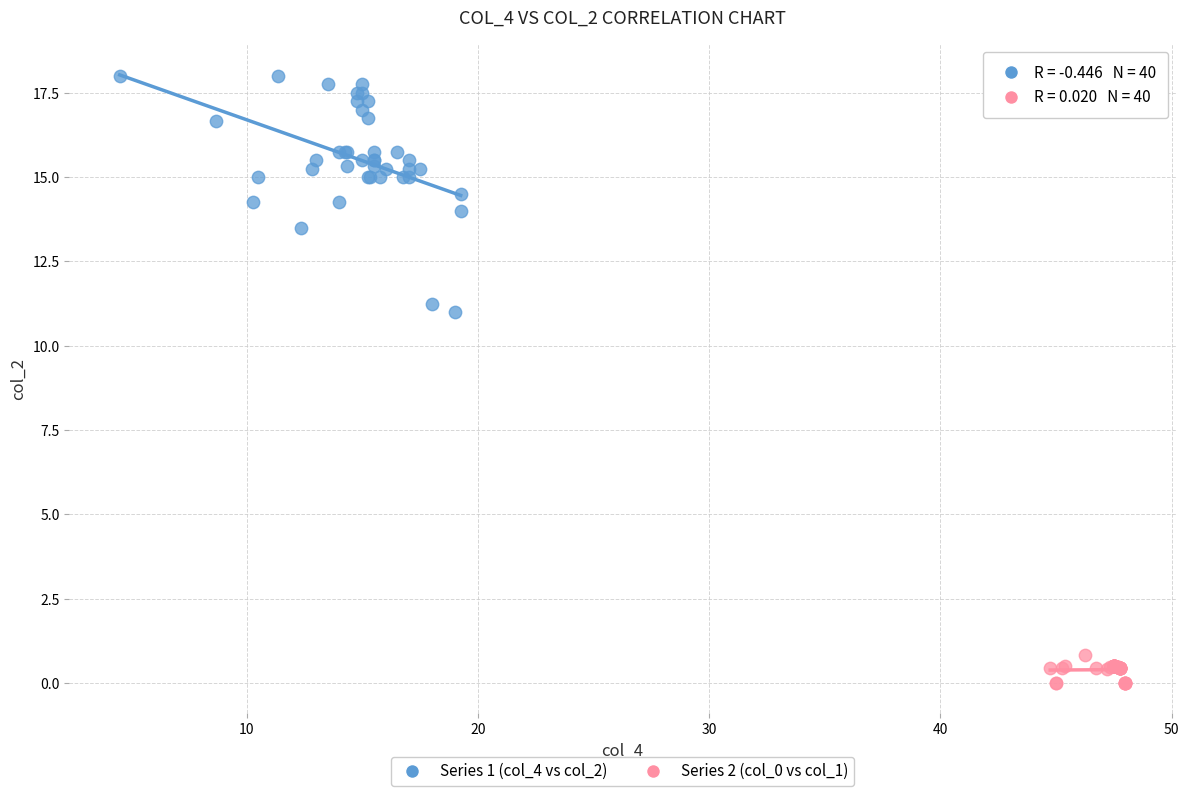

What are all the series names shown in the legend?

Series 1 (col_4 vs col_2), Series 2 (col_0 vs col_1)